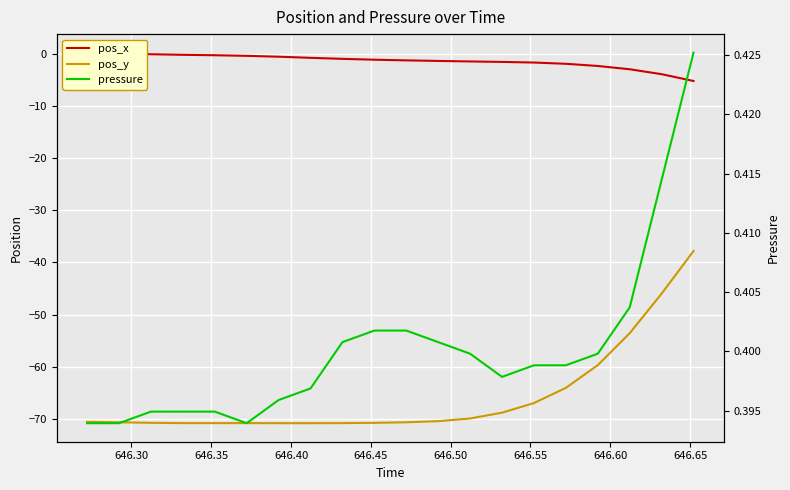

What is the lowest value of the pressure series?

0.4